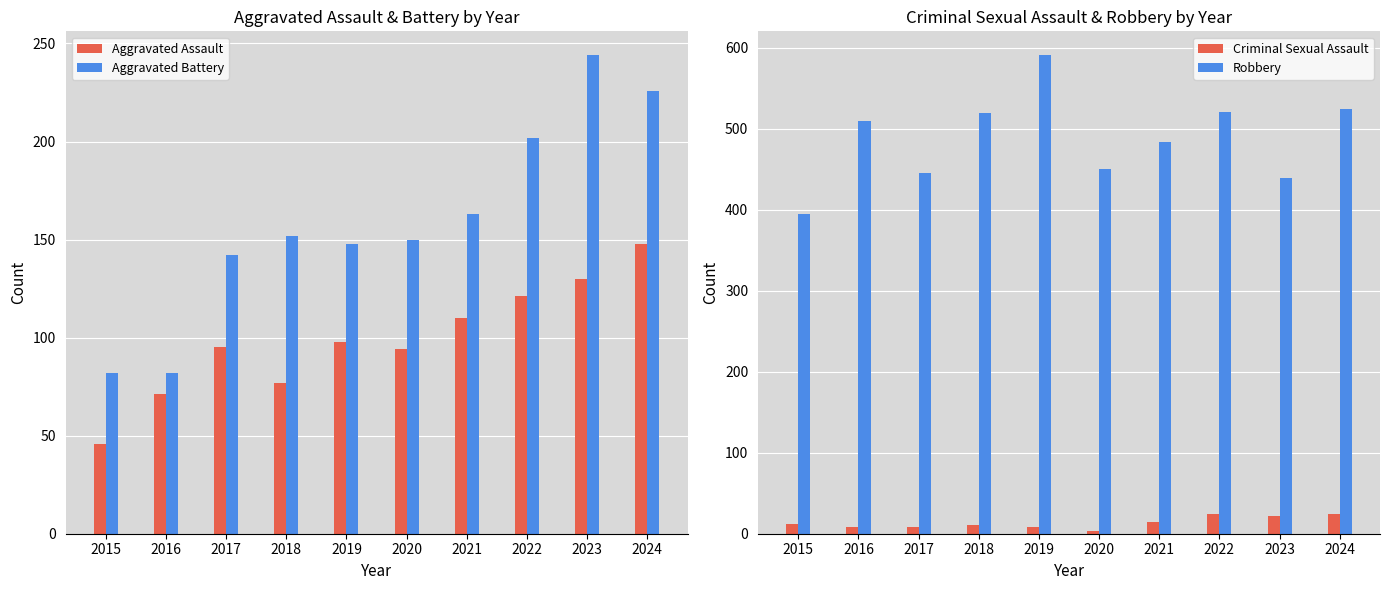

Between 2022 and 2016, which is larger?

2022